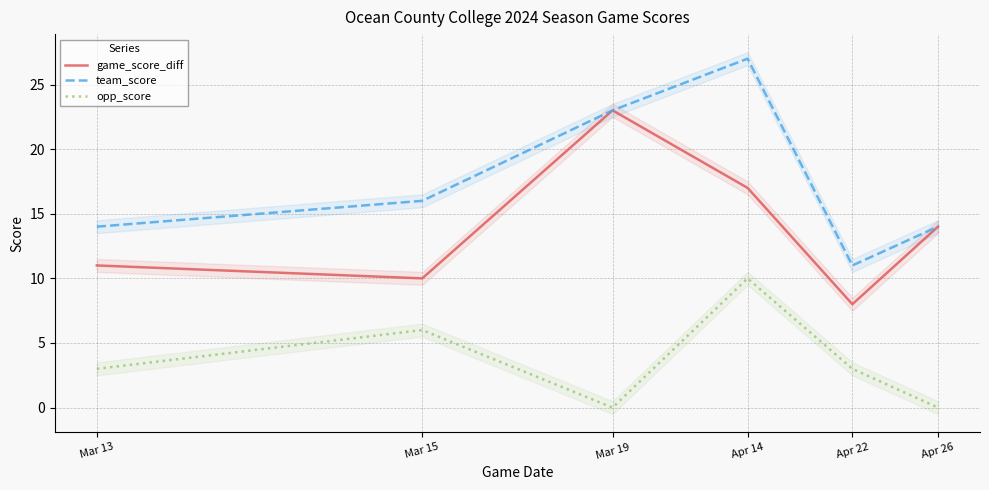

Does the chart have visible grid lines?

Yes